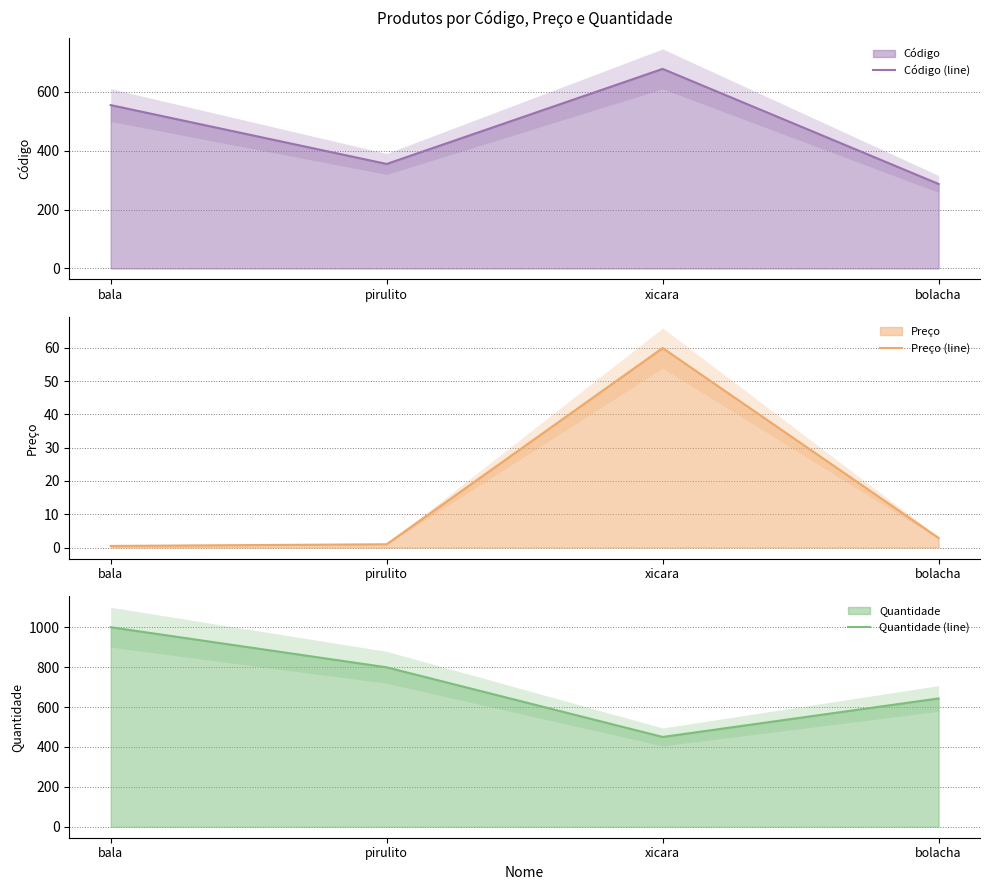

Reading left to right, what are all the values shown in this chart?

Código (line): 555.0	355.0	678.0	287.0
Preço (line): 0.5	1.0	59.9	2.9
Quantidade (line): 1000.0	799.0	450.0	643.0